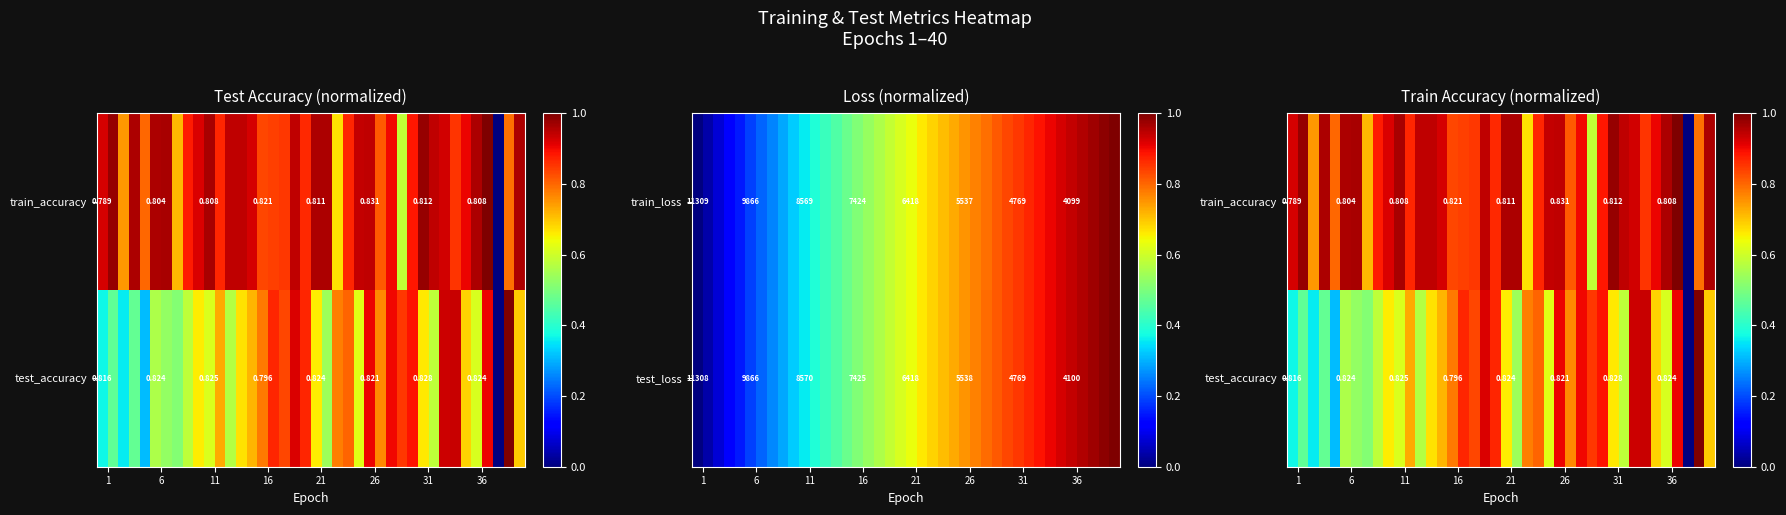

How many data points does each series have?

40